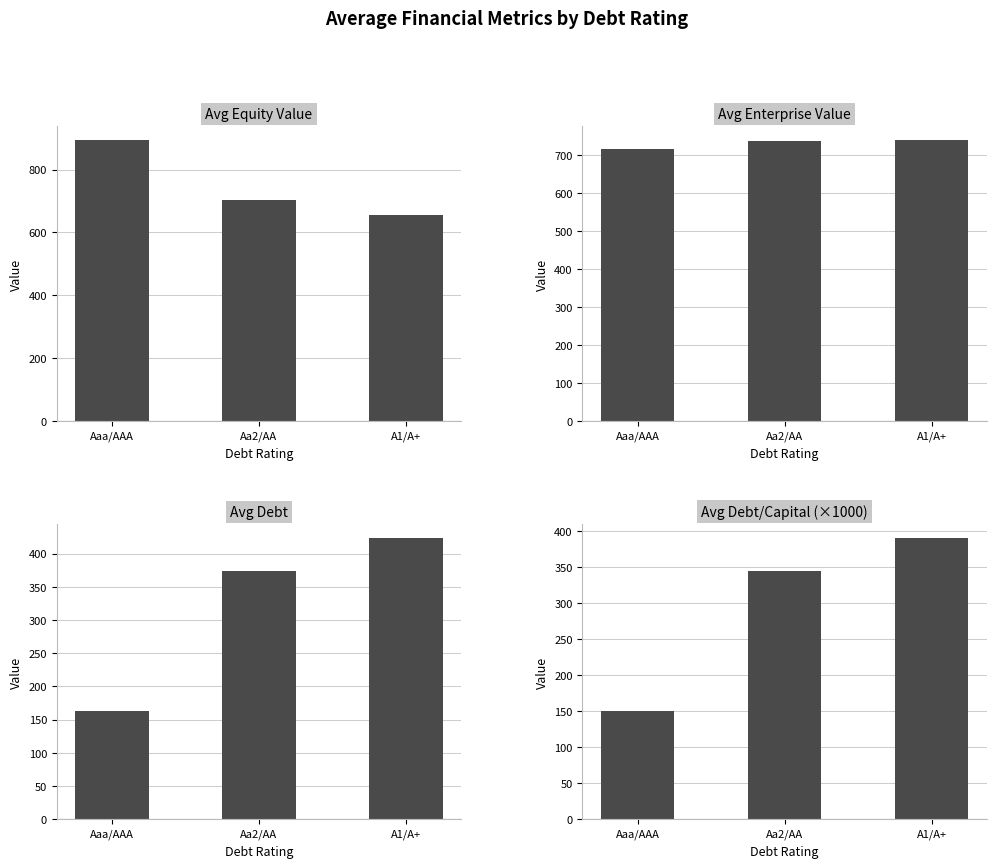

Which category has the highest value in the Avg Debt series?

A1/A+